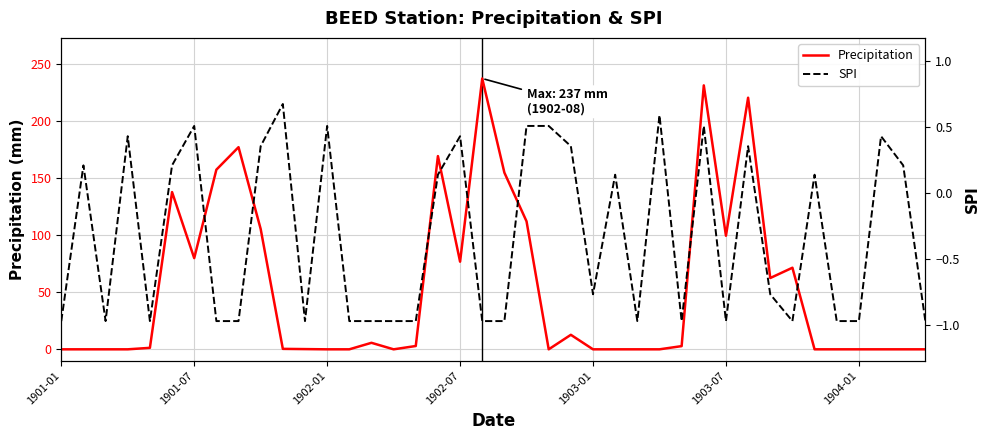

Reading left to right, what are all the values shown in this chart?

Precipitation: 0.0	0.0	0.0	0.0	1.3	137.6	79.8	157.2	176.9	105.3	0.4	0.2	0.0	0.0	5.7	0.0	2.9	169.1	76.7	237.0	154.6	112.0	0.0	12.7	0.0	0.0	0.0	0.0	2.8	231.0	99.4	220.2	62.4	71.4	0.0	0.0	0.0	0.0	0.0	0.0
SPI: -1.0	0.2	-1.0	0.4	-1.0	0.2	0.5	-1.0	-1.0	0.4	0.7	-1.0	0.5	-1.0	-1.0	-1.0	-1.0	0.1	0.4	-1.0	-1.0	0.5	0.5	0.4	-0.8	0.1	-1.0	0.6	-1.0	0.5	-1.0	0.4	-0.8	-1.0	0.1	-1.0	-1.0	0.4	0.2	-1.0